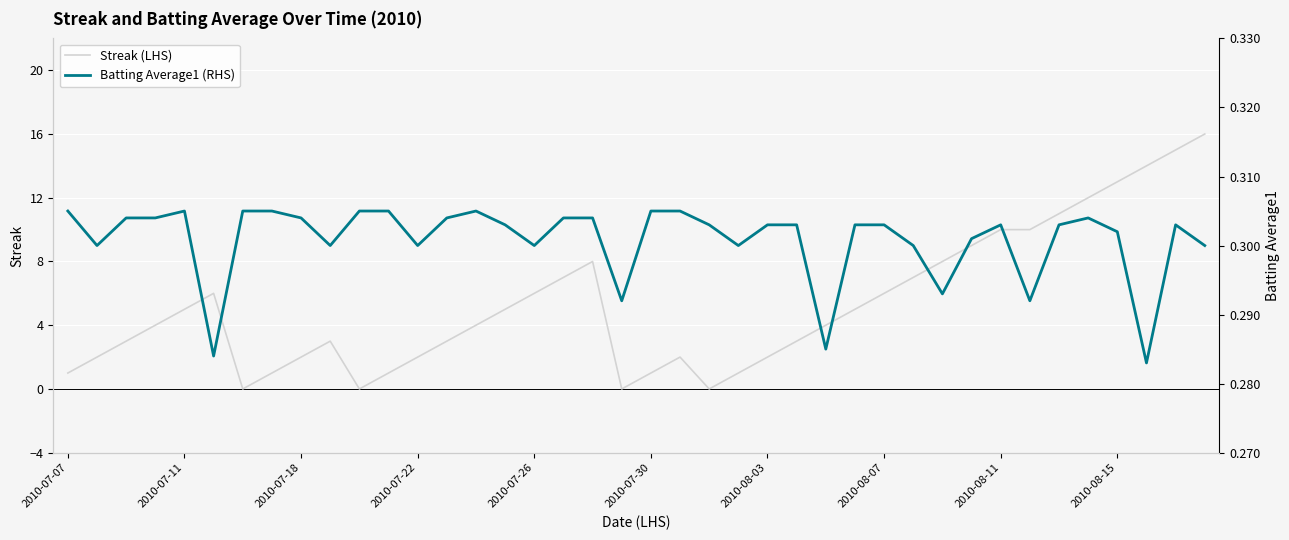

Does the chart display data point markers on the line(s)?

No